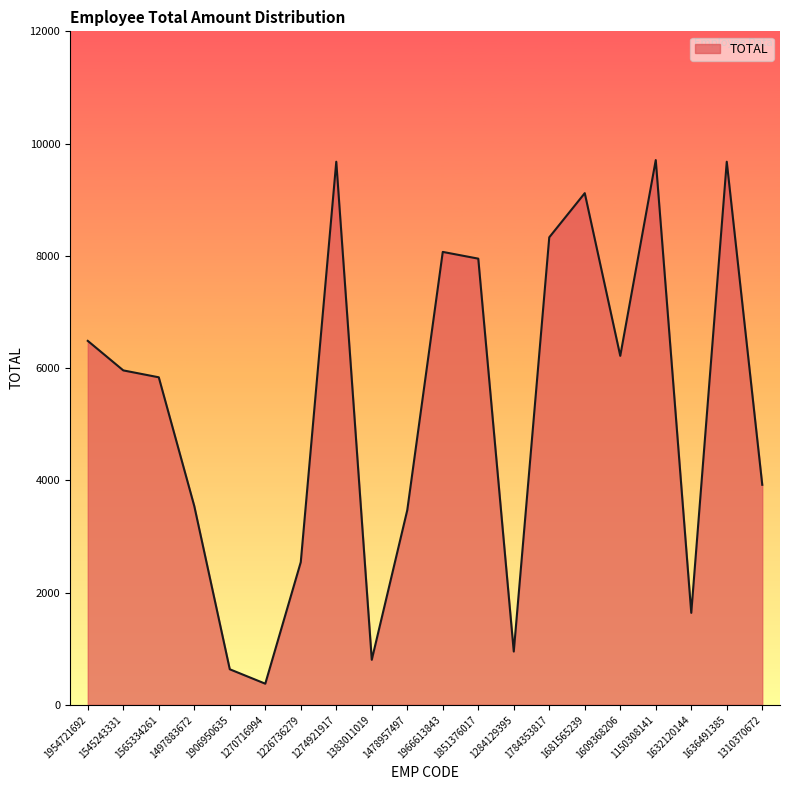

True or false: the data shows 2024 at 1954721692.

False